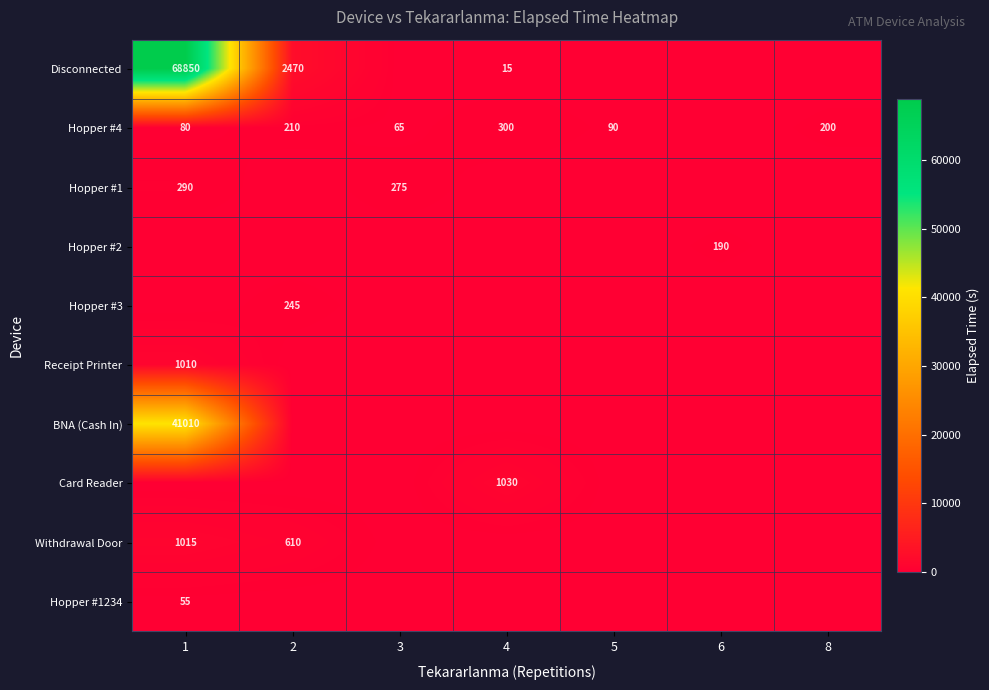

The value of Card Reader at 4 is 1030. True or false?

True